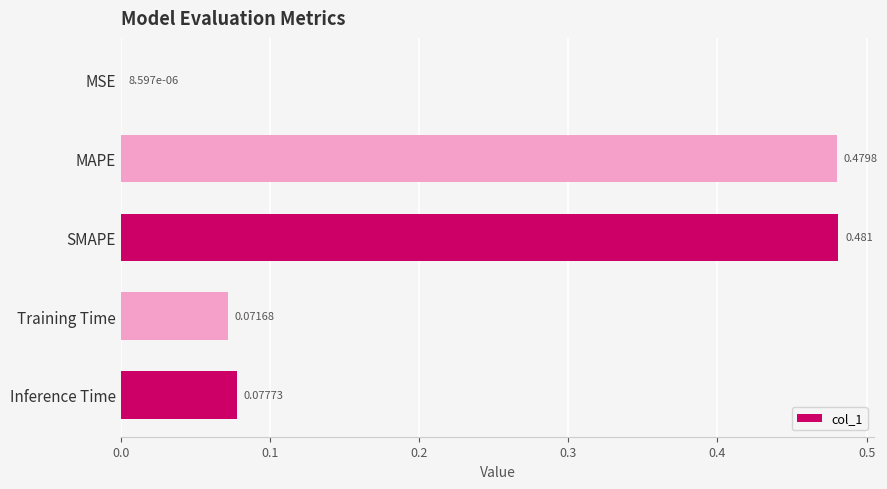

At which category does the chart reach its peak across all series?

SMAPE